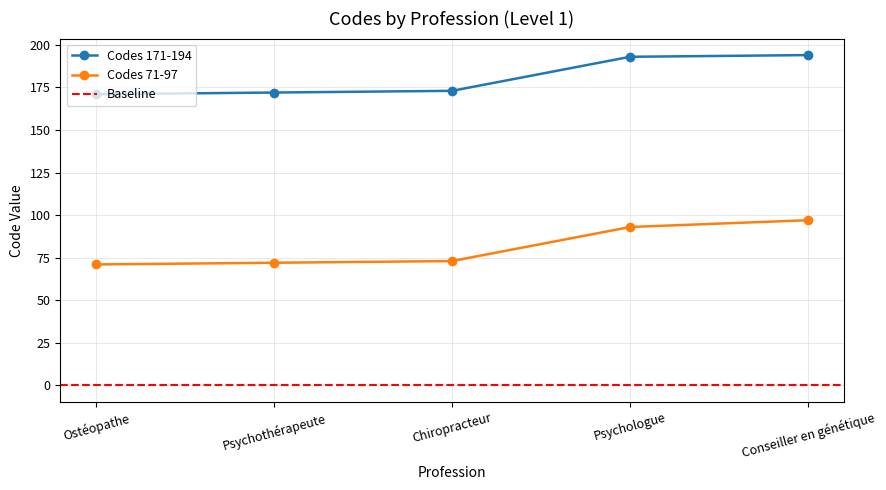

How many distinct data groups are displayed?

2